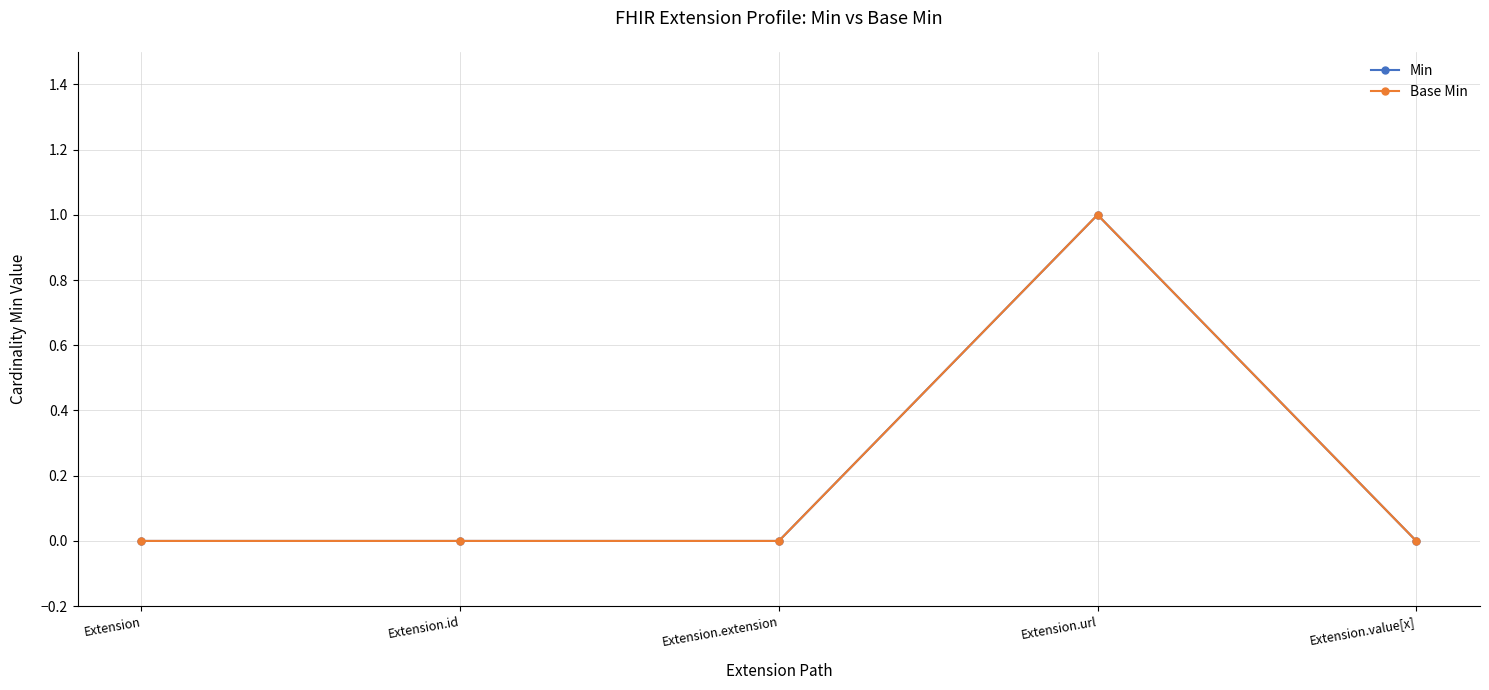

True or false: Base Min and Min intersect in this chart.

False